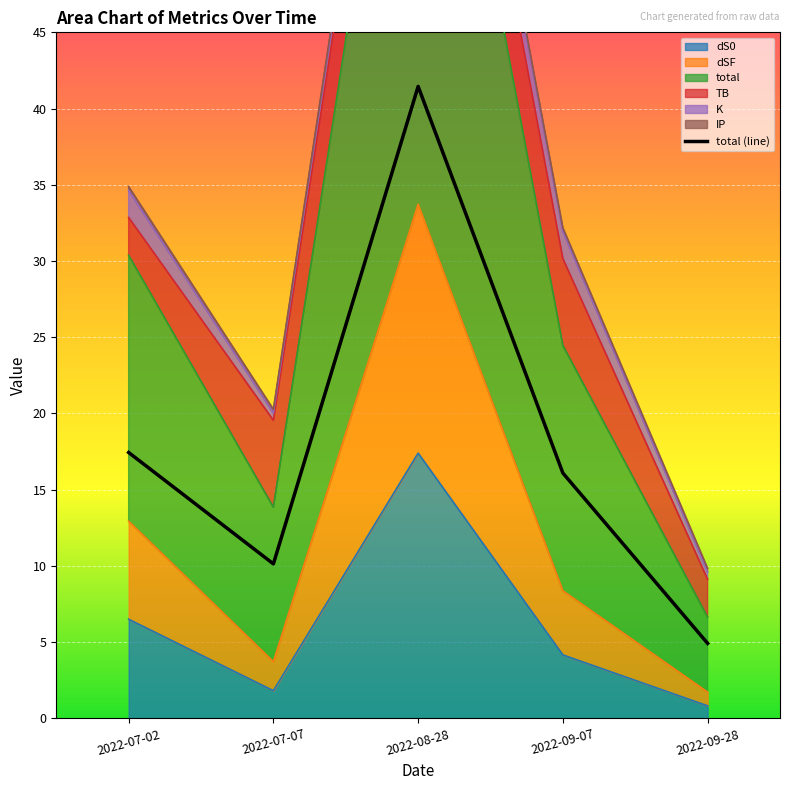

Rank the categories by value from lowest to highest.

2022-09-28, 2022-07-07, 2022-09-07, 2022-07-02, 2022-08-28